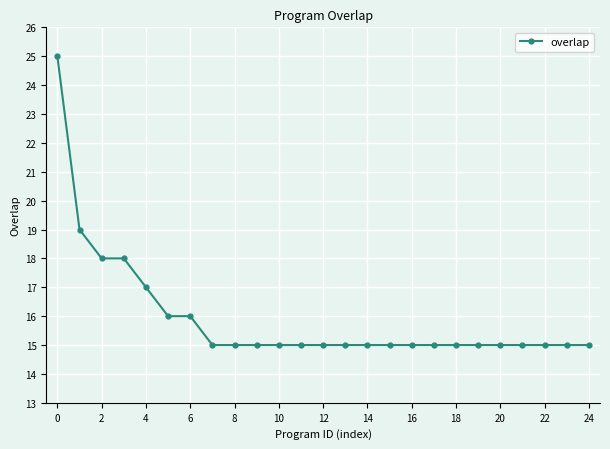

What is the minimum value shown in the chart?

15